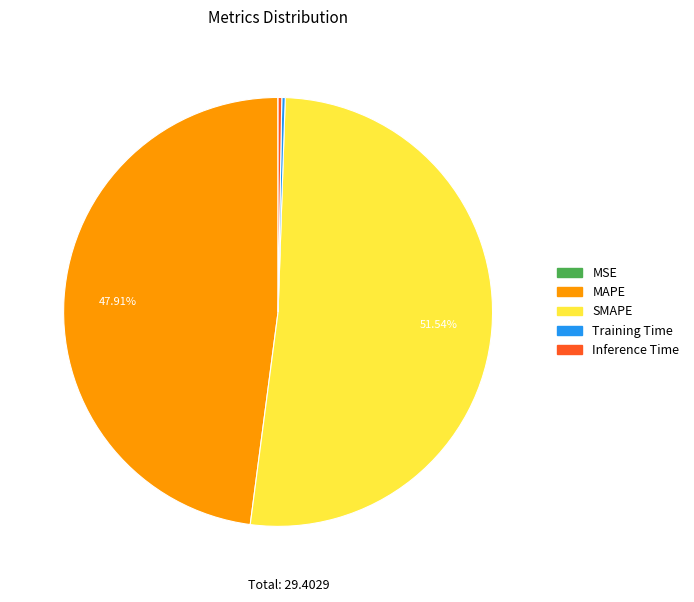

What is the largest slice in the pie chart?

SMAPE